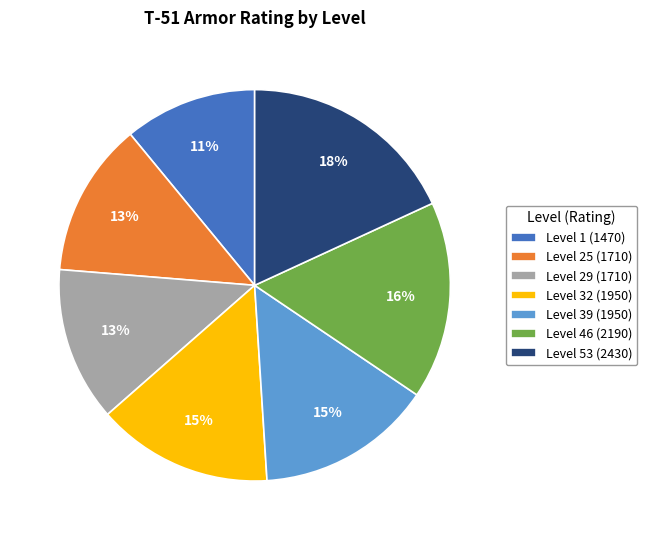

Which slice is the largest?

Level 53